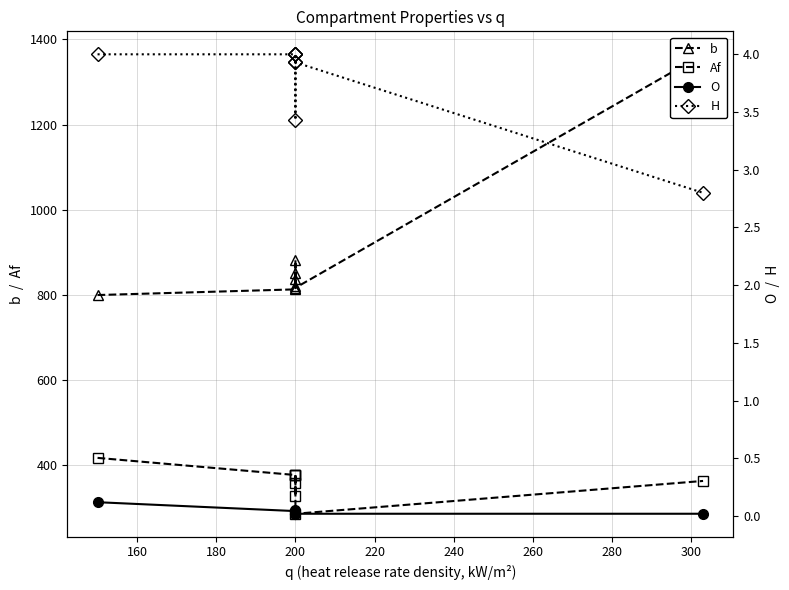

What is the approximate value of b at 200?

838.4